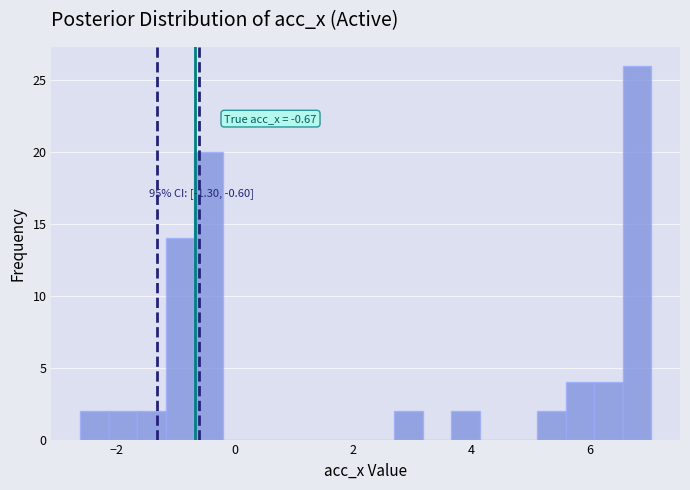

Read against the x-axis, roughly where is the centre of the tallest bar?

6.8